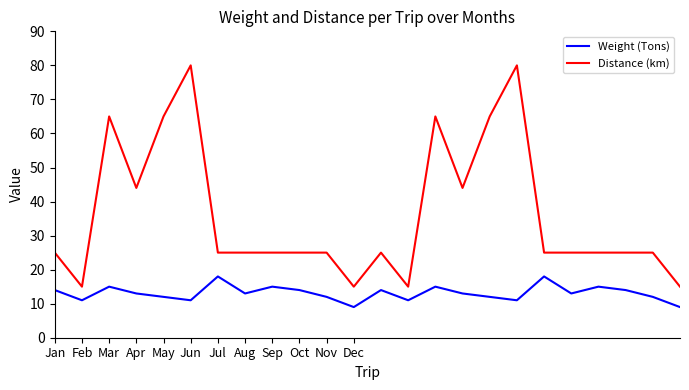

What is the difference between the maximum and minimum values in the Weight (Tons) series?

9